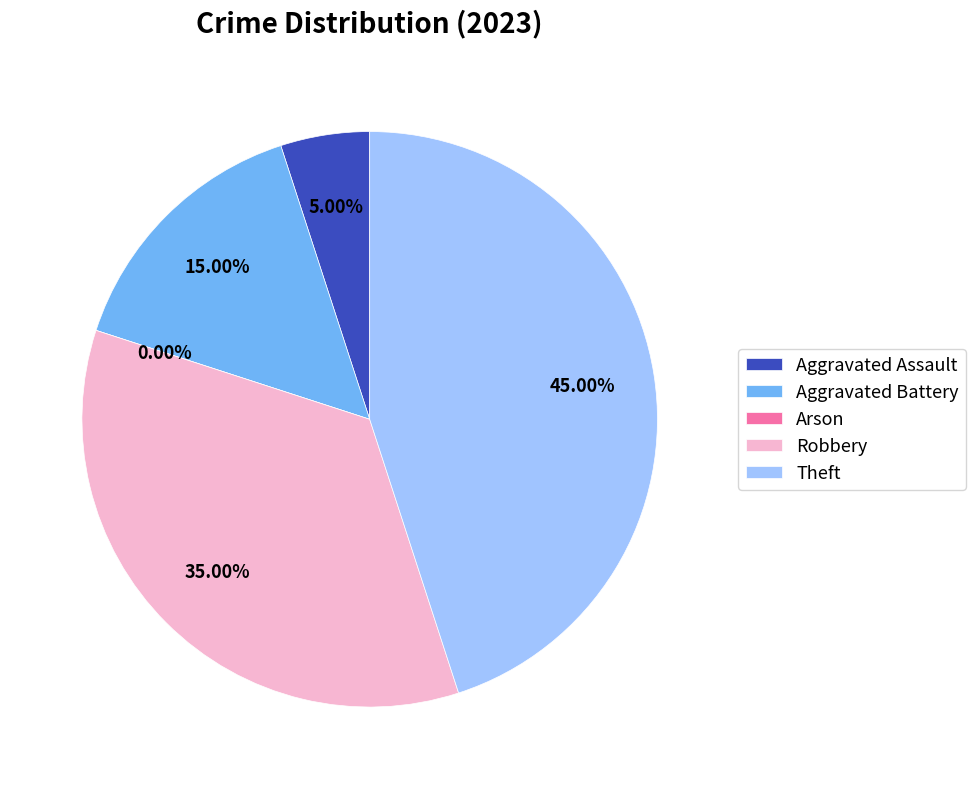

Rank the categories by value from highest to lowest.

Theft, Robbery, Aggravated Battery, Aggravated Assault, Arson